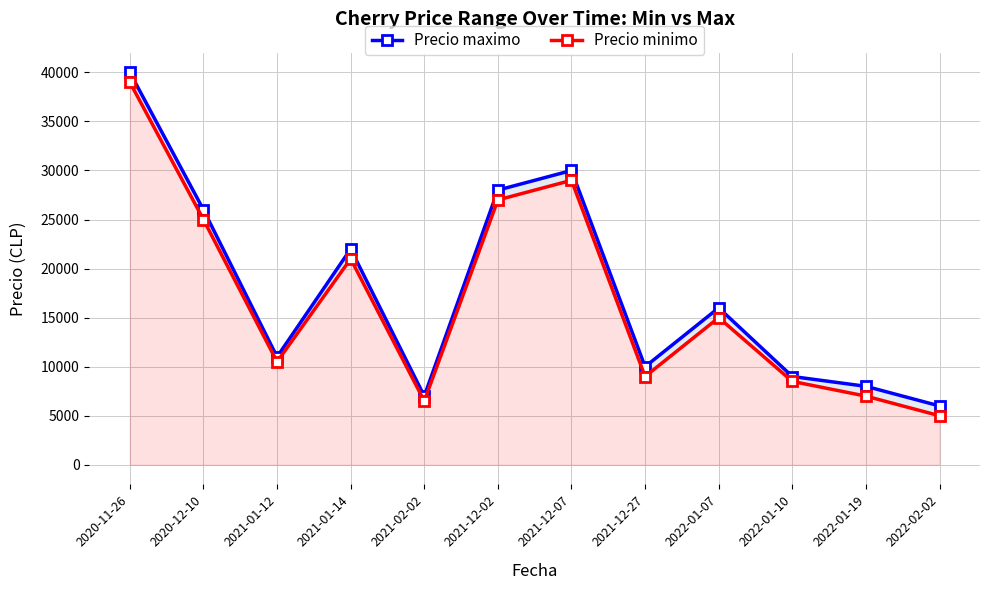

Which series has the largest total across all categories?

Precio maximo